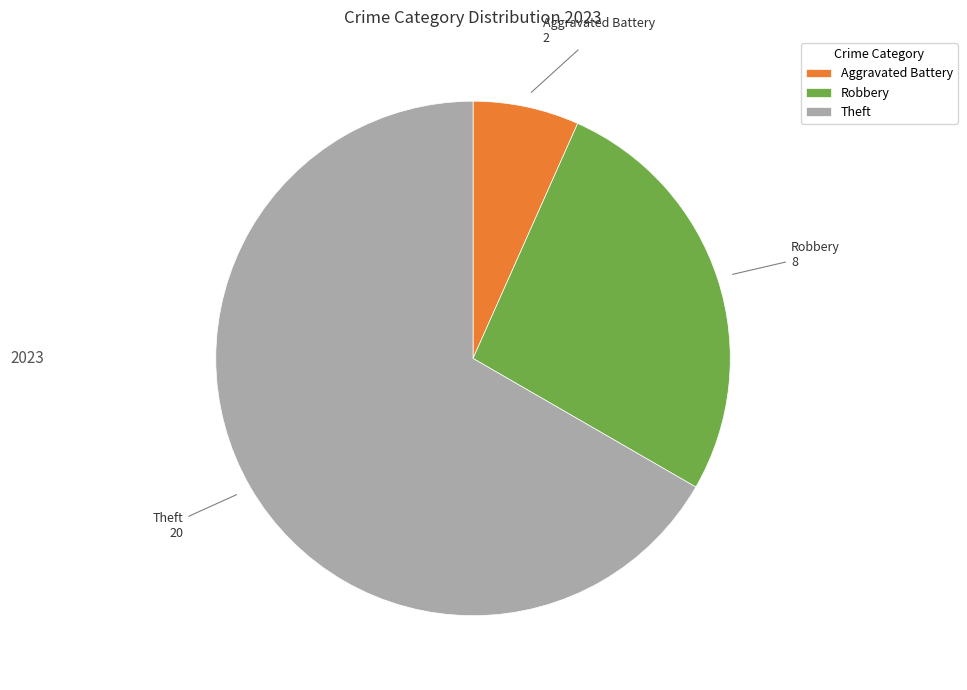

Is the sum of Theft and Aggravated Battery greater than half?

Yes